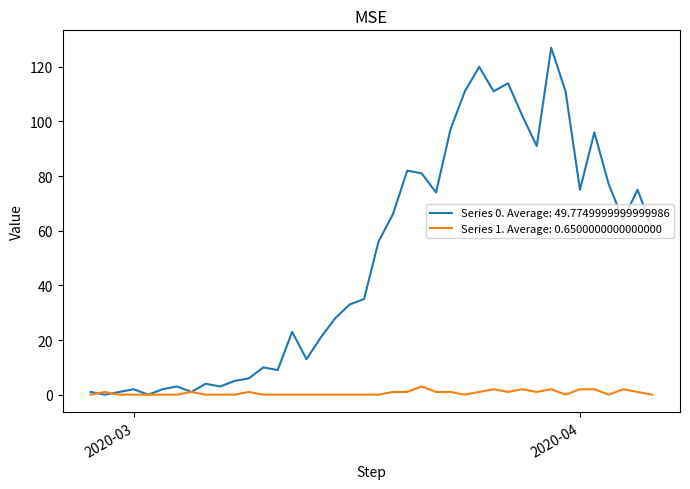

What is the greatest value displayed?

127